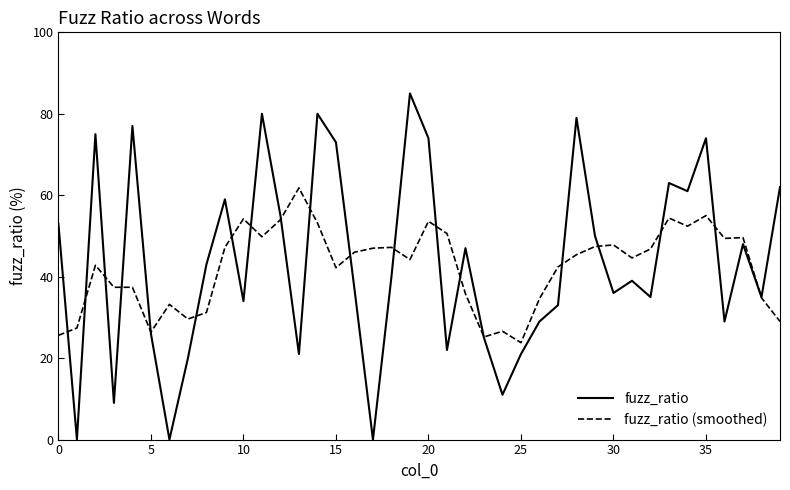

What is the lowest value of the fuzz_ratio (smoothed) series?

23.8